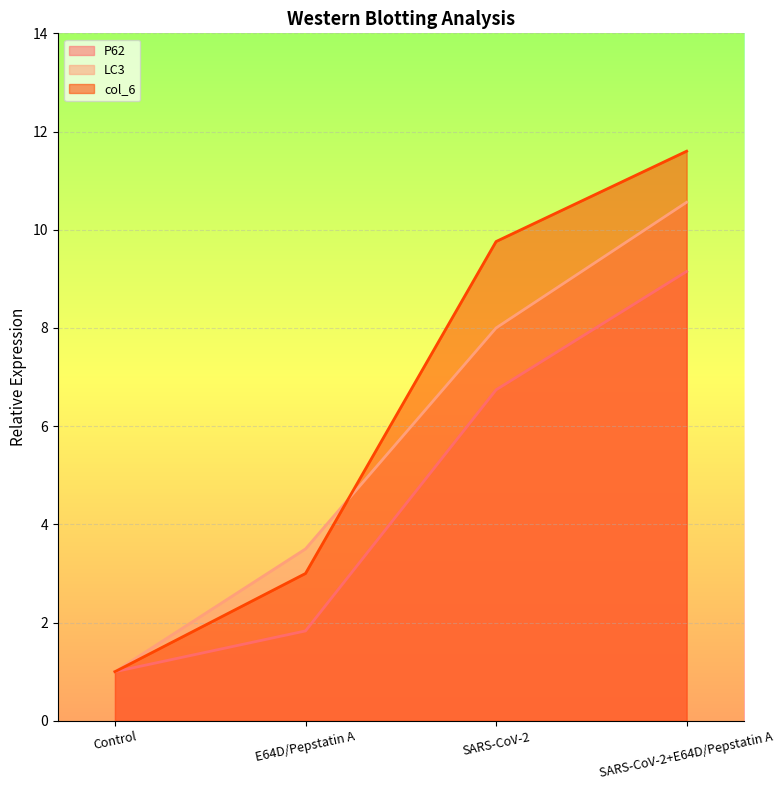

What is the label of the 4th point from the left?

SARS-CoV-2+E64D/Pepstatin A